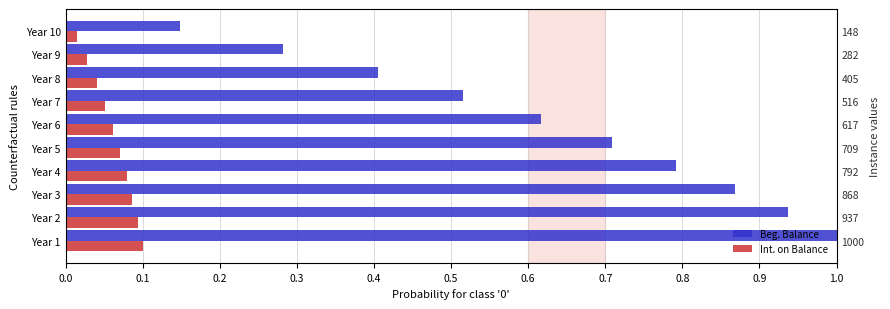

What is the sum of the Int. on Balance values at 0.0 and 0.1?

0.2